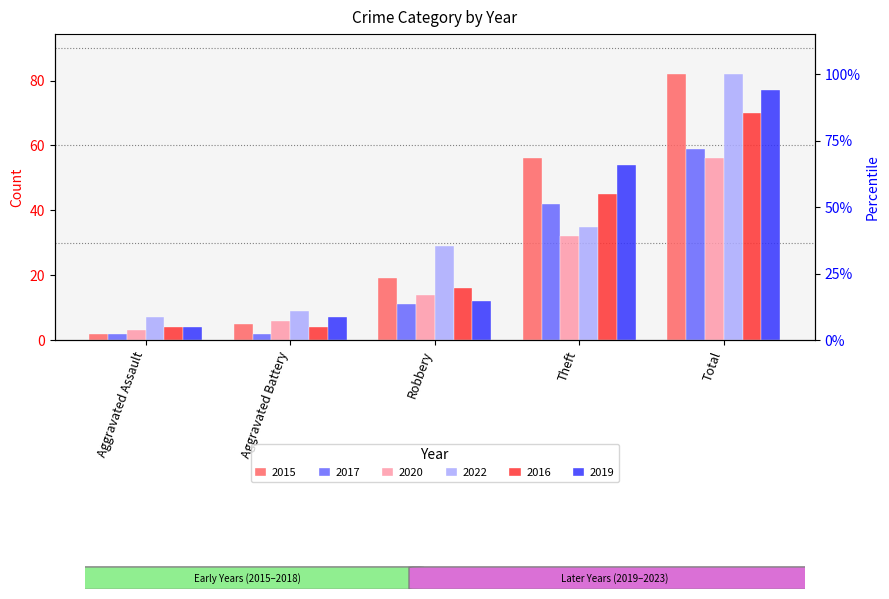

At which category is the sum across all series the highest?

Total